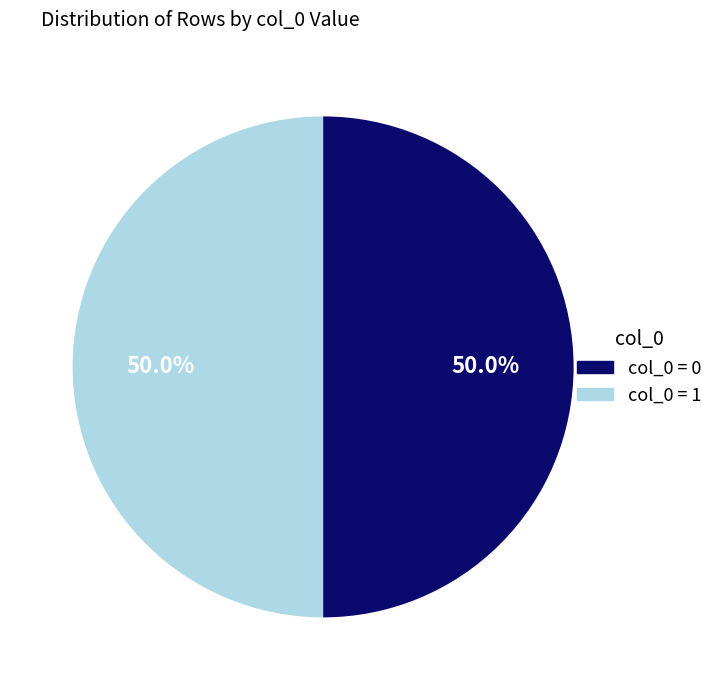

How many segments does this pie chart have?

2